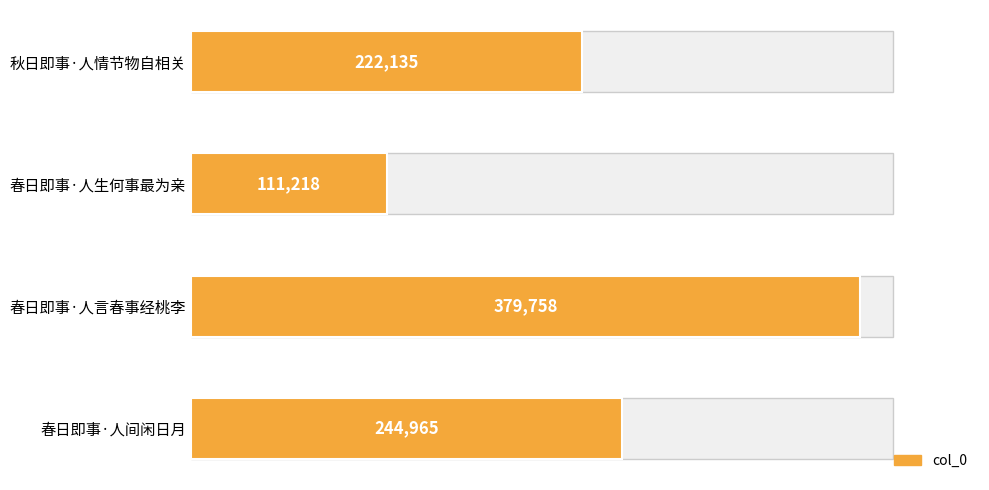

Rank the categories by value from lowest to highest.

春日即事·人生何事最为亲, 秋日即事·人情节物自相关, 春日即事·人间闲日月, 春日即事·人言春事经桃李